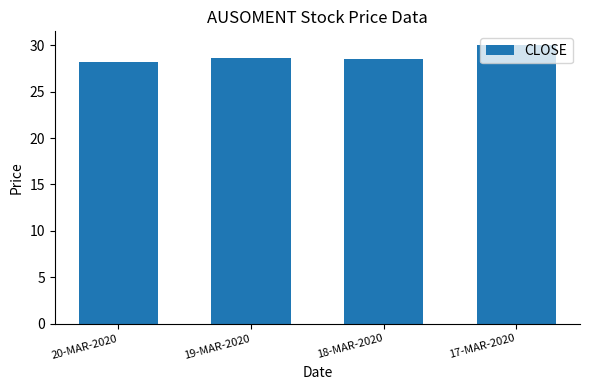

What is the average value?

28.8